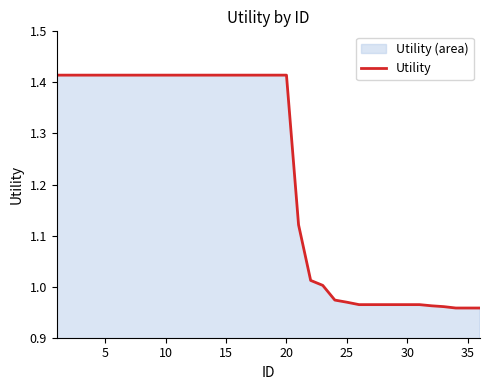

How many lines are shown in the chart?

1